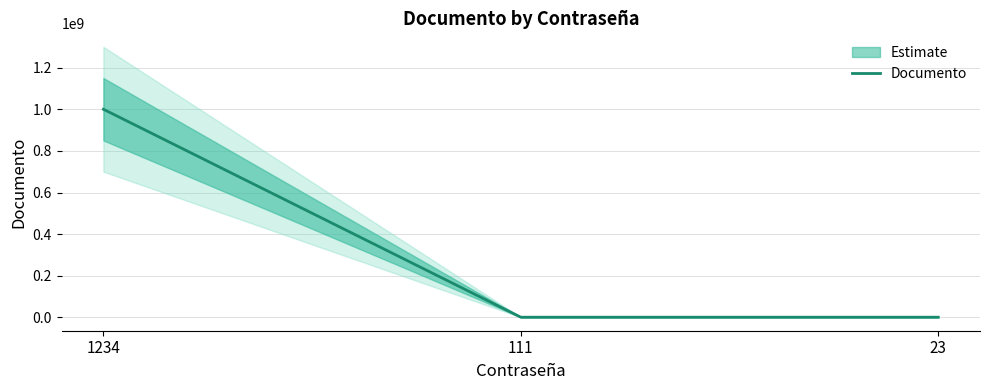

The value at 1234 is 1000762620. True or false?

True